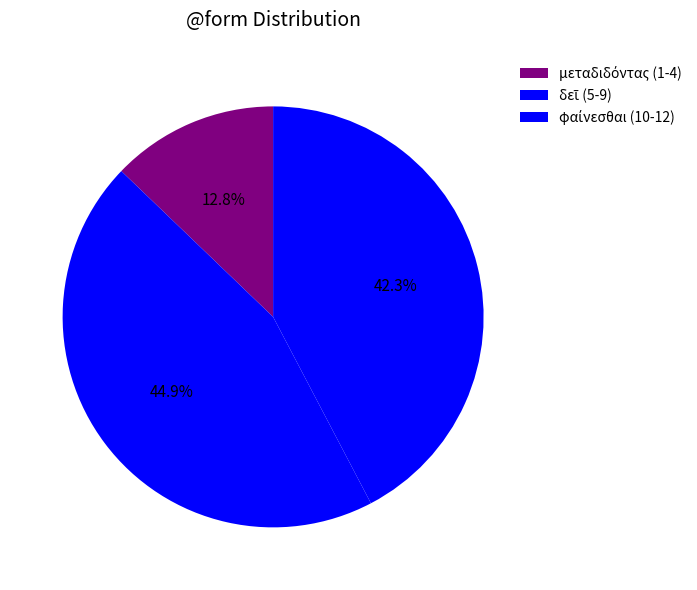

To the nearest percent, what is the average slice percentage?

33%